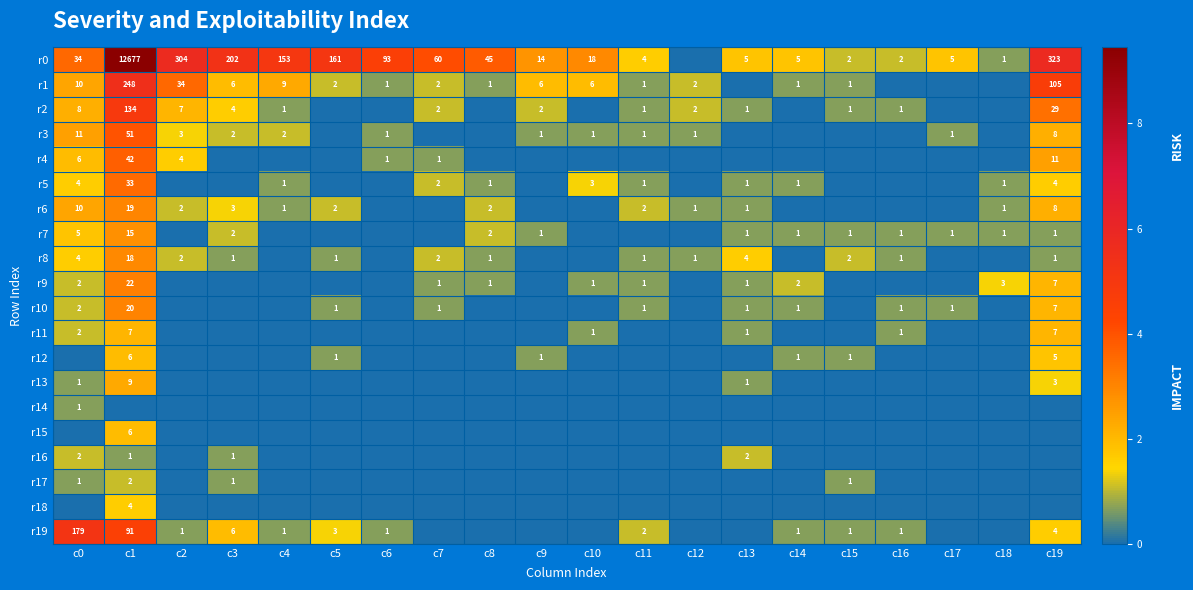

Is the value of r0 at c5 greater than the value of r5 at c0?

Yes